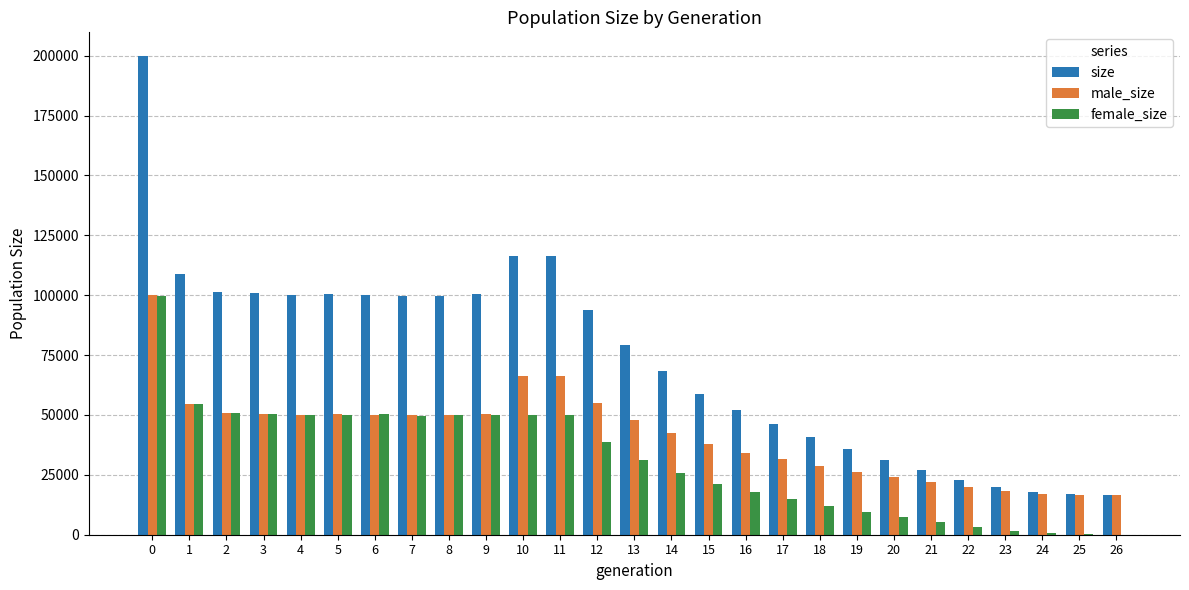

What is the sum of all size values?

1971300